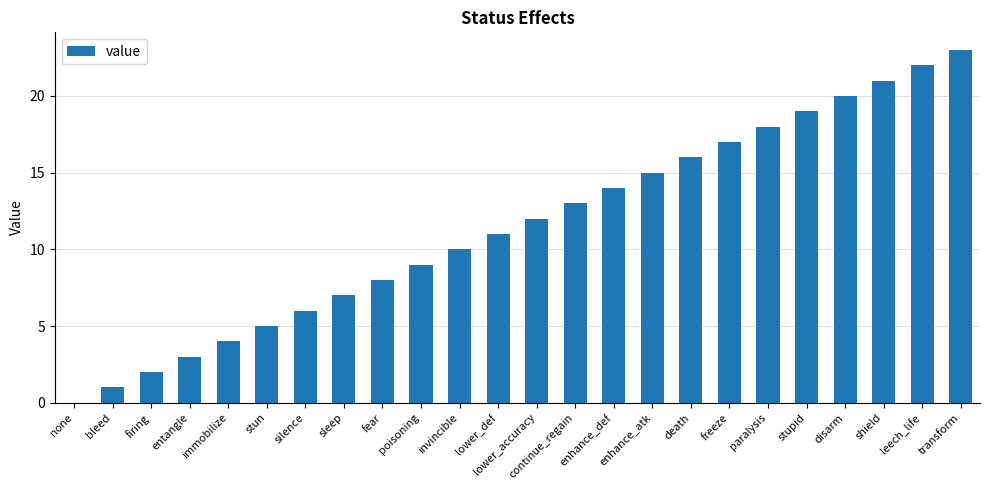

How many data points does each series have?

24